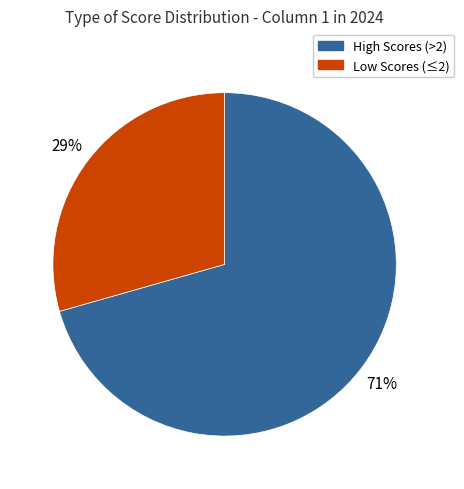

To the nearest percent, what is the average slice percentage?

50%